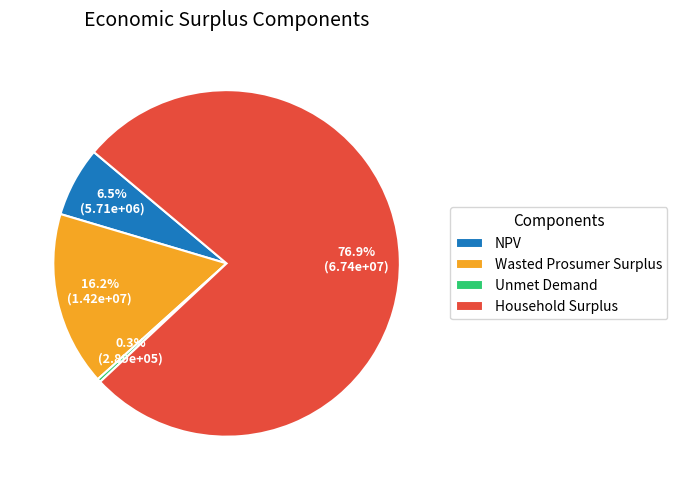

How many slices are in this pie chart?

4